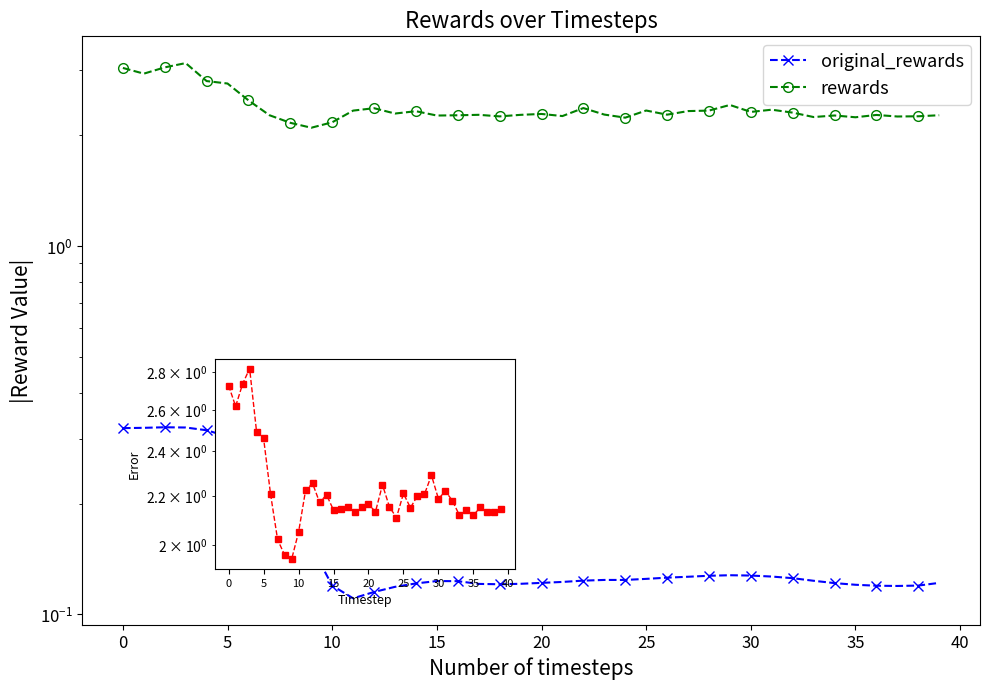

What is the label of the 26th point from the right?

14